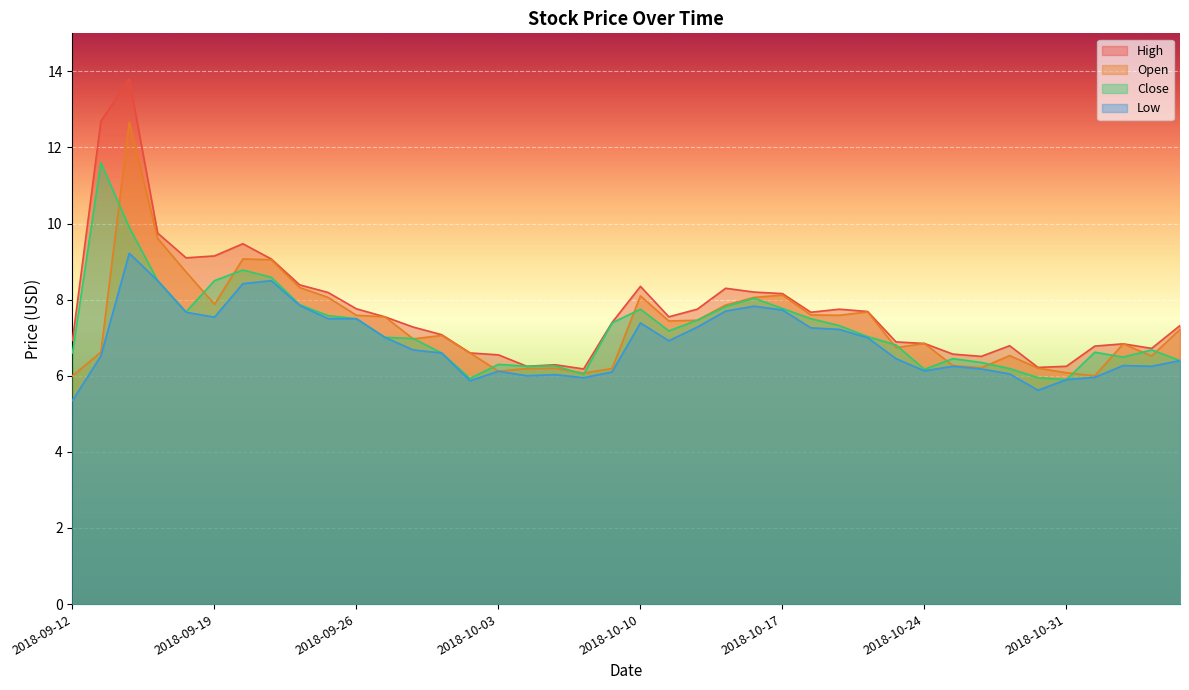

Which has a higher value, 2018-10-08 or 2018-10-09?

2018-10-09